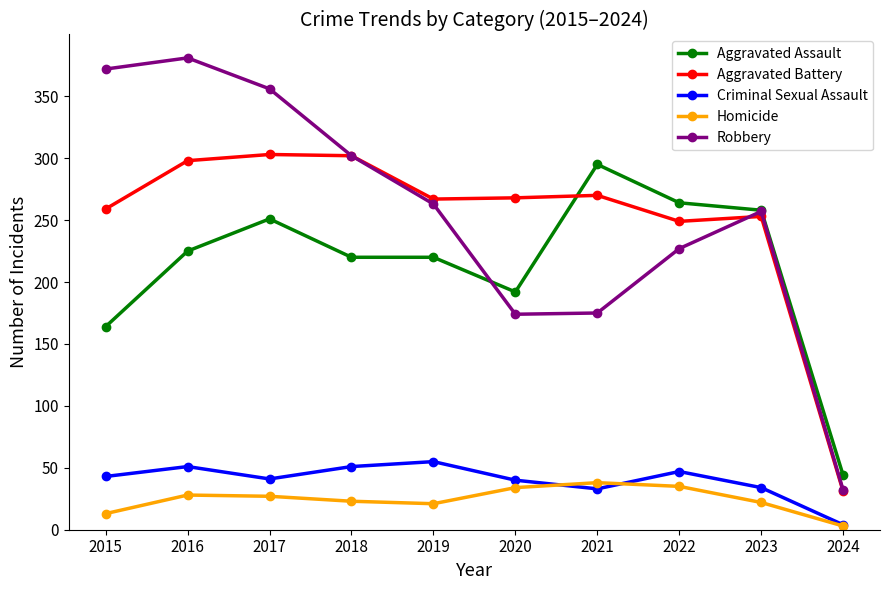

Where do Aggravated Assault and Aggravated Battery first cross each other?

2020 and 2021